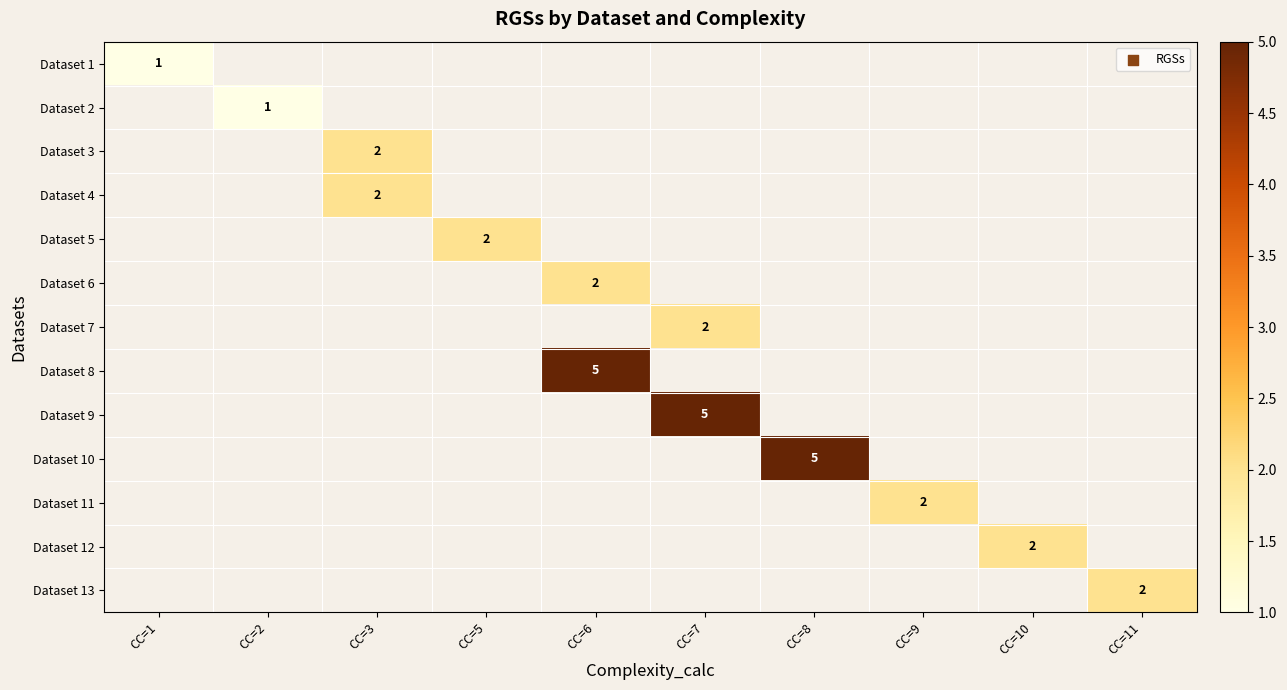

At which label is Dataset 1 closest to 1?

CC=1